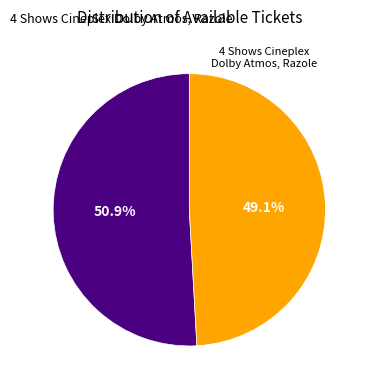

Is there any slice that represents more than half of the pie?

Yes